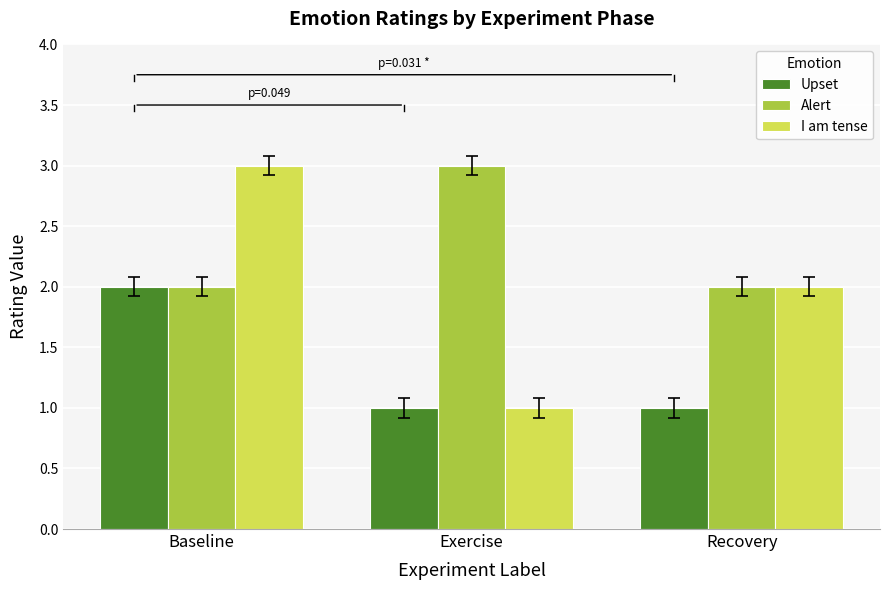

What is the sum of the Alert values at Baseline and Exercise?

5